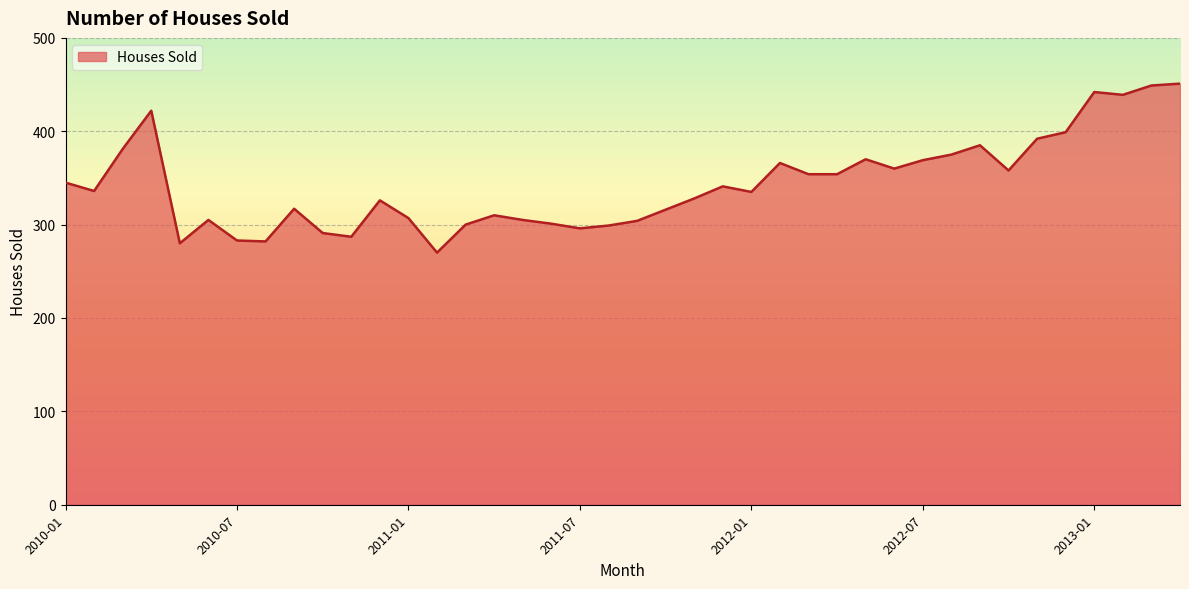

What is the difference between the maximum and minimum values?

181